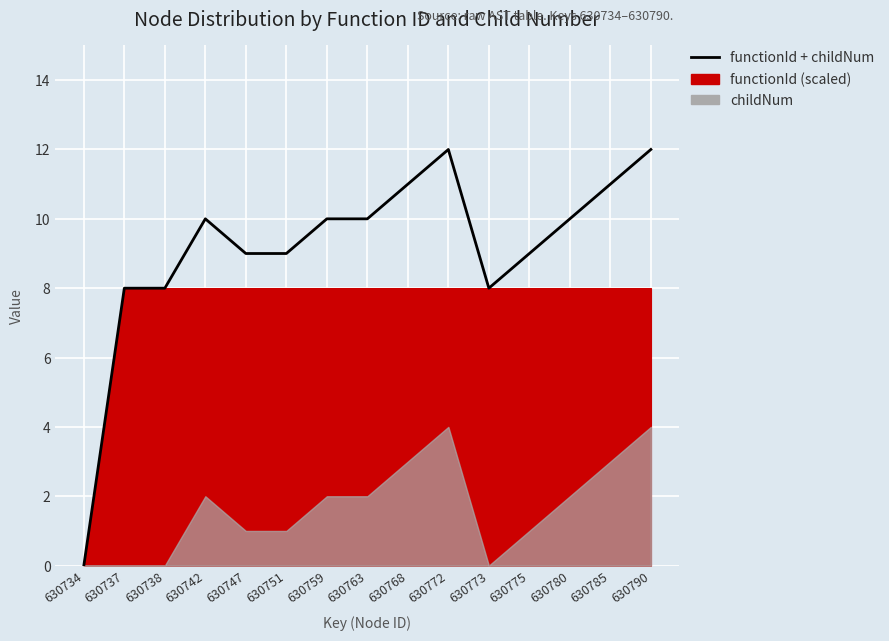

At which category does the chart reach its minimum across all series?

630734